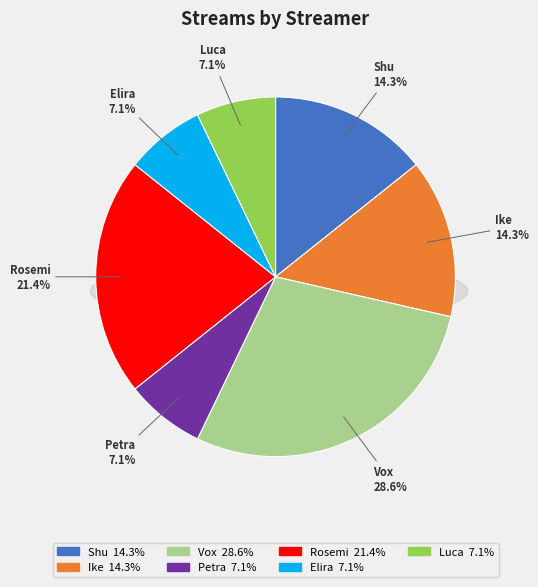

What is the ratio of the value at Rosemi to the value at Ike?

1.5